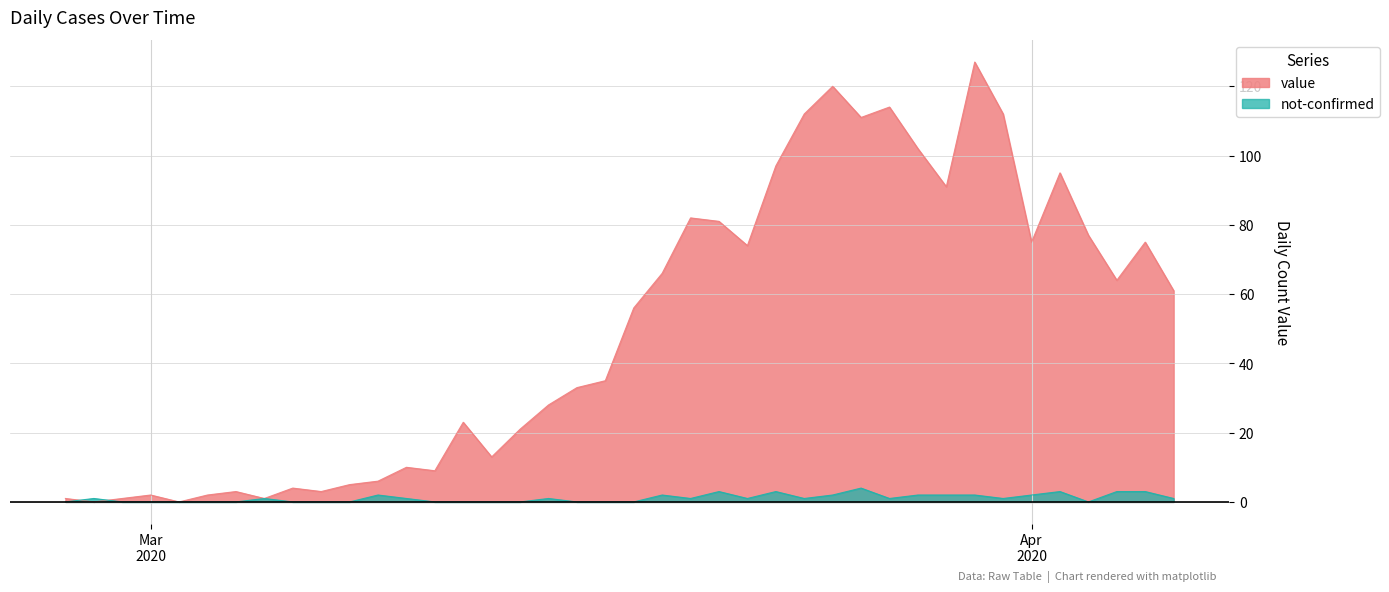

How many interior local peaks does the not-confirmed series have?

9